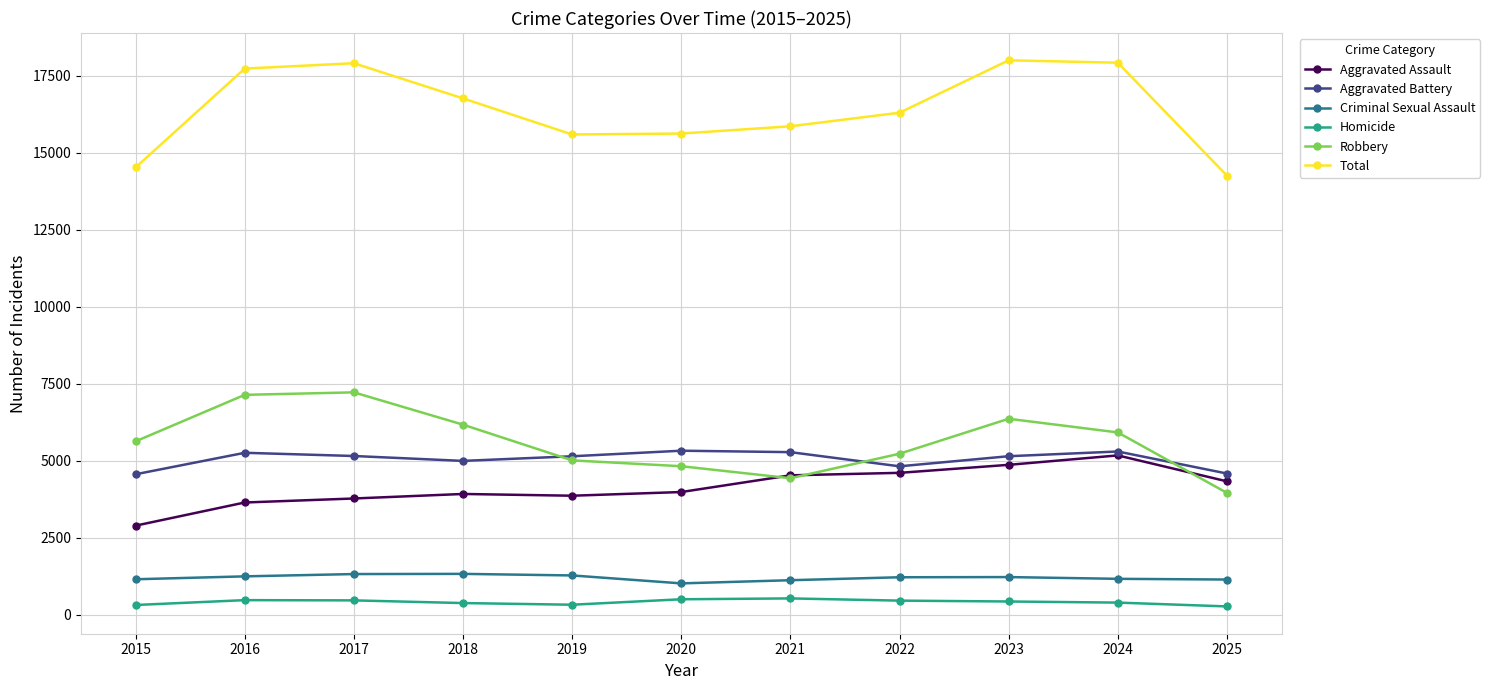

True or false: Homicide and Criminal Sexual Assault cross at least once.

False